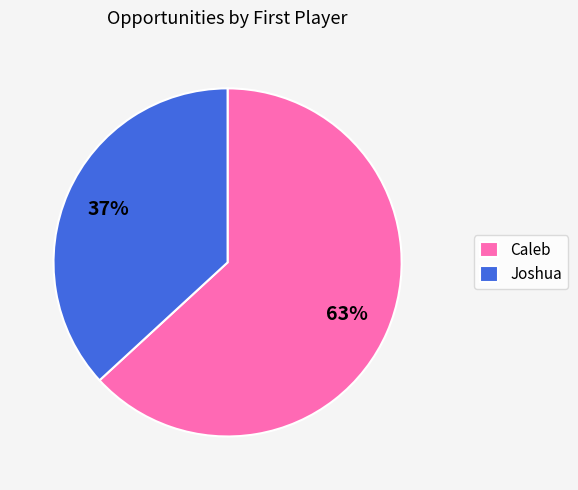

Is it true that Caleb is 63% of the pie?

True